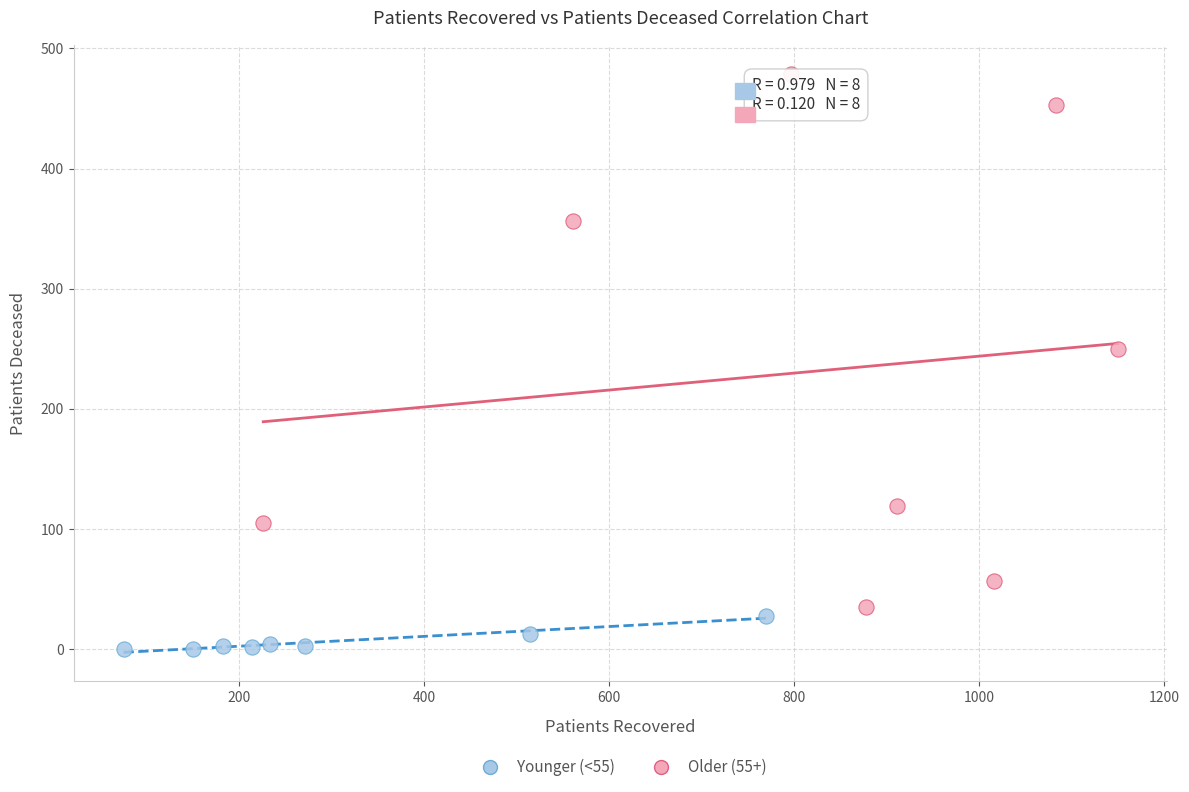

What are all the series names shown in the legend?

Younger (<55), Older (55+)